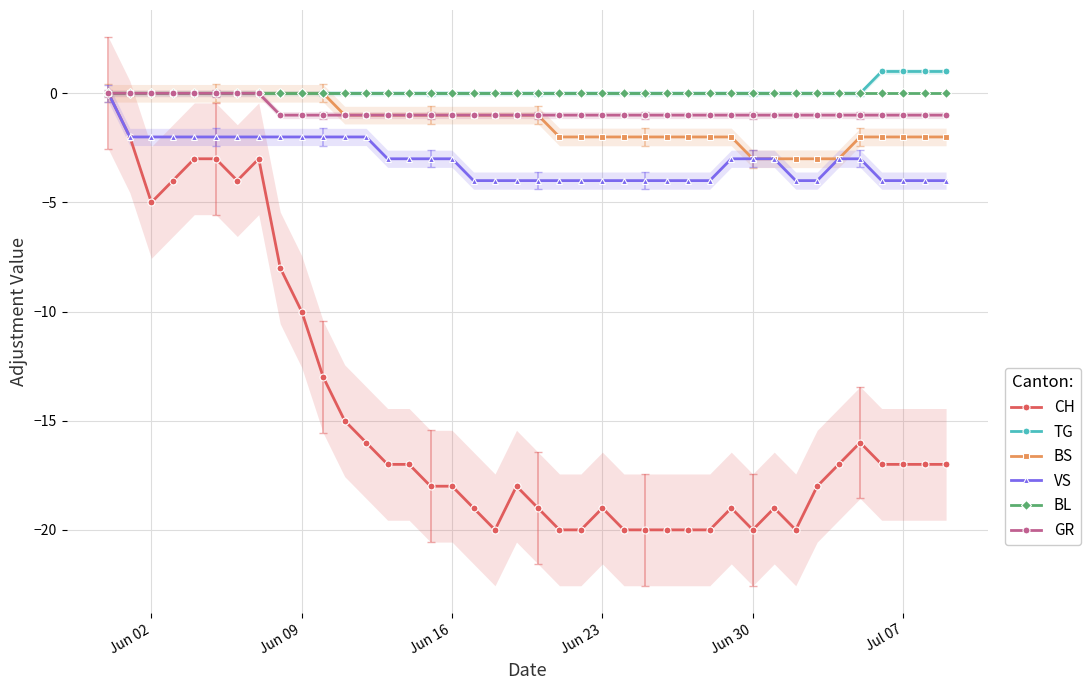

Count the number of categories in the chart.

40